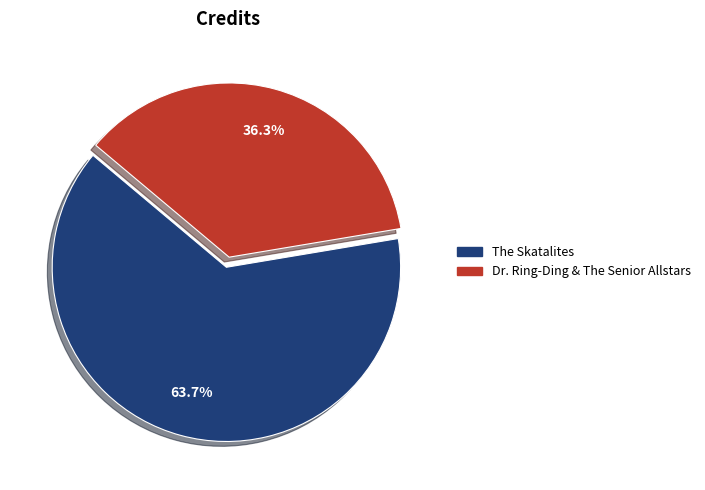

Combined, what portion of the pie is The Skatalites and Dr. Ring-Ding & The Senior Allstars?

100.0%